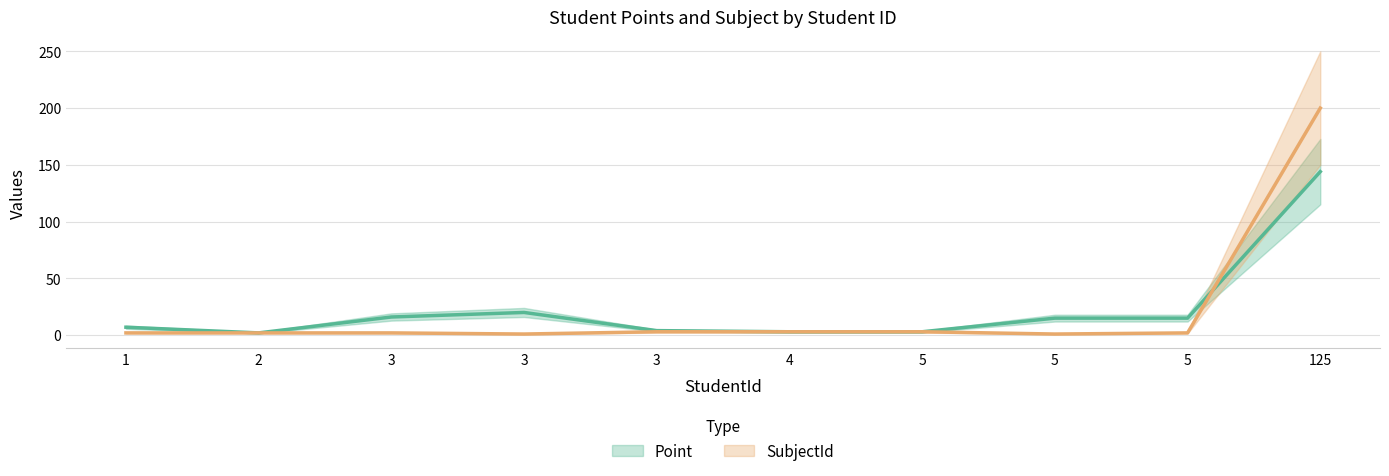

What is the lowest value of the SubjectId series?

1